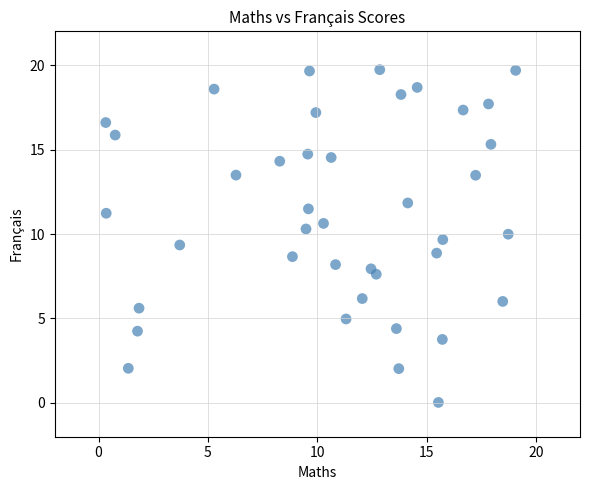

What is the range of X values (max minus min)?

18.7